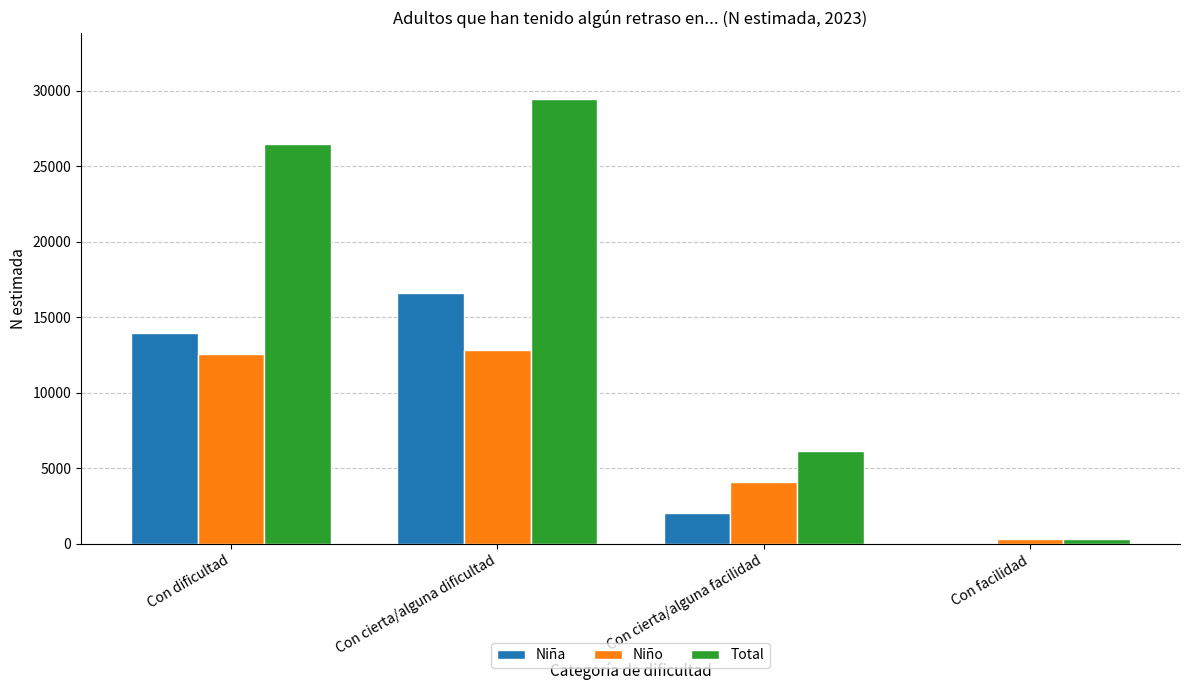

Which series has the largest total across all categories?

Total